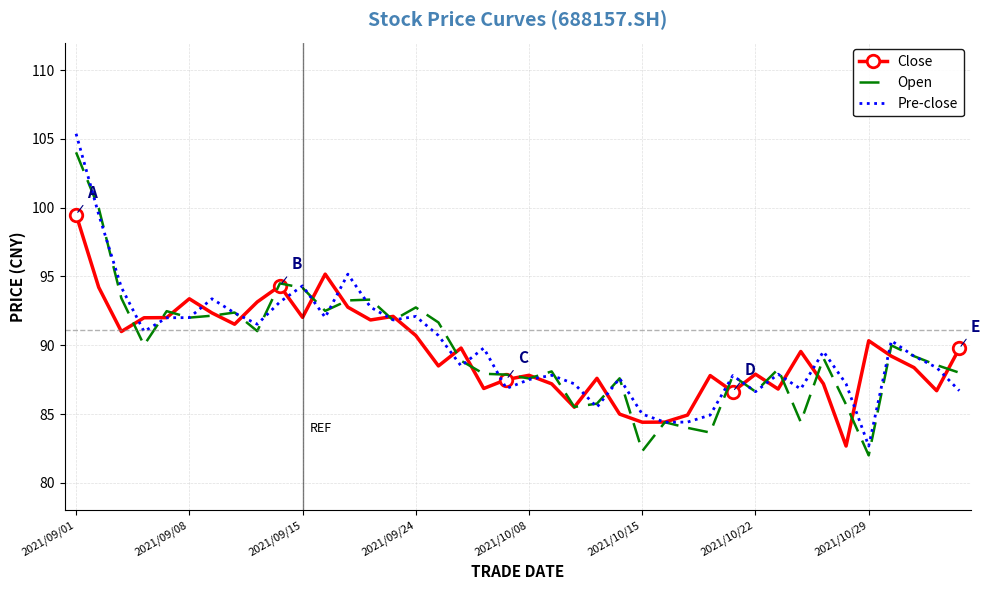

What is the highest value of the Open series?

104.0